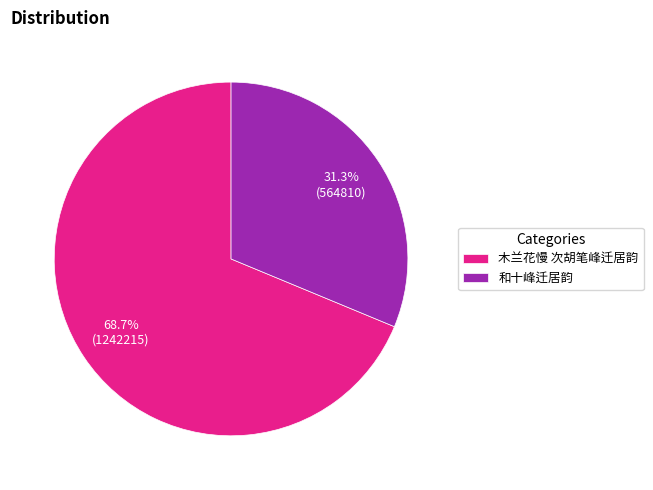

What is the largest slice in the pie chart?

木兰花慢 次胡笔峰迁居韵